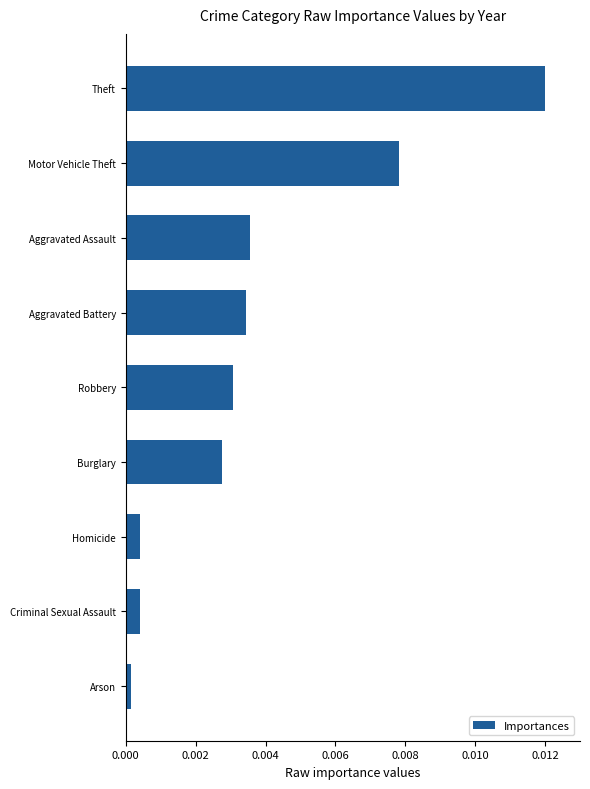

Does the chart contain any negative values?

No